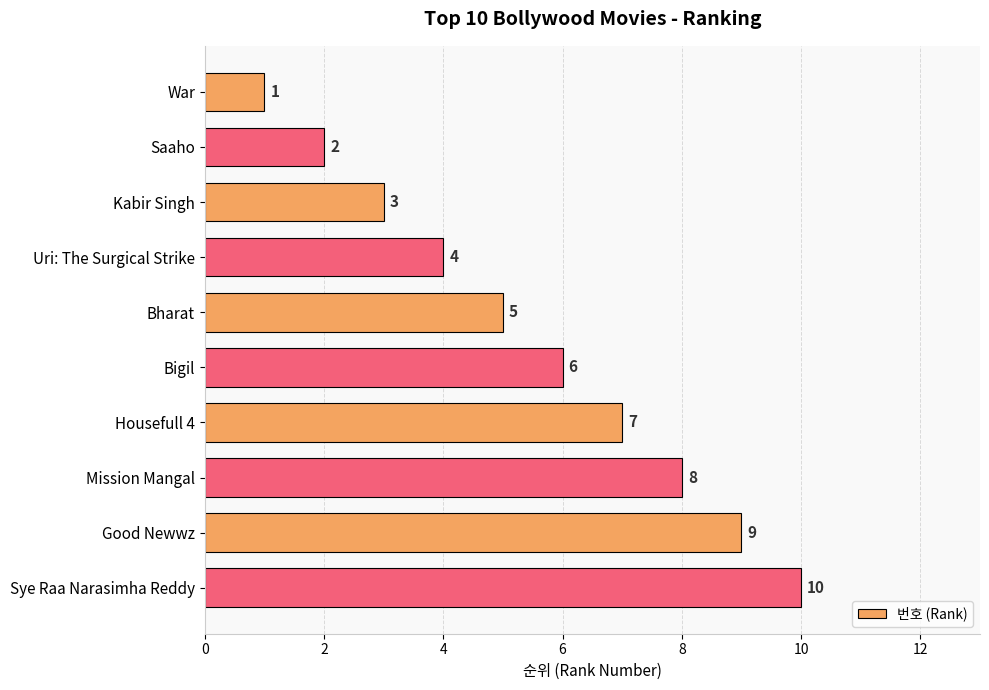

The chart shows a value of 6 at Bigil. True or false?

True